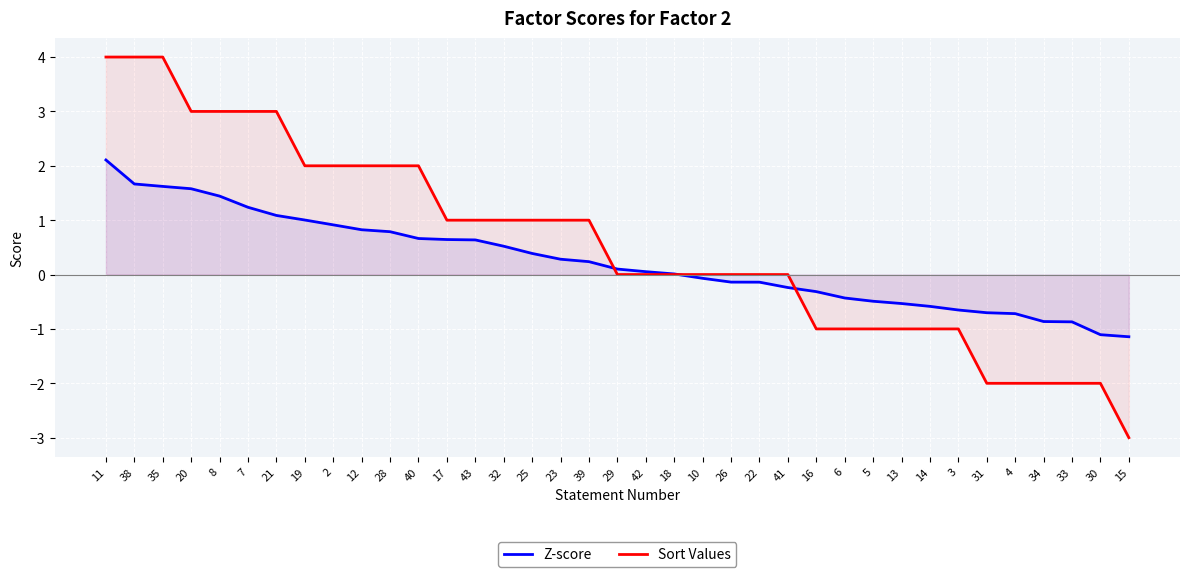

How many values in Z-score are below zero?

16